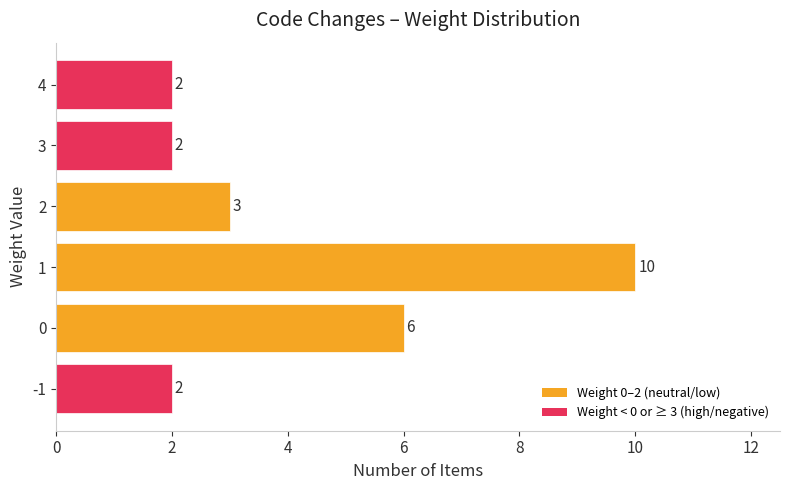

What is the change in value from -1 to 0?

+4